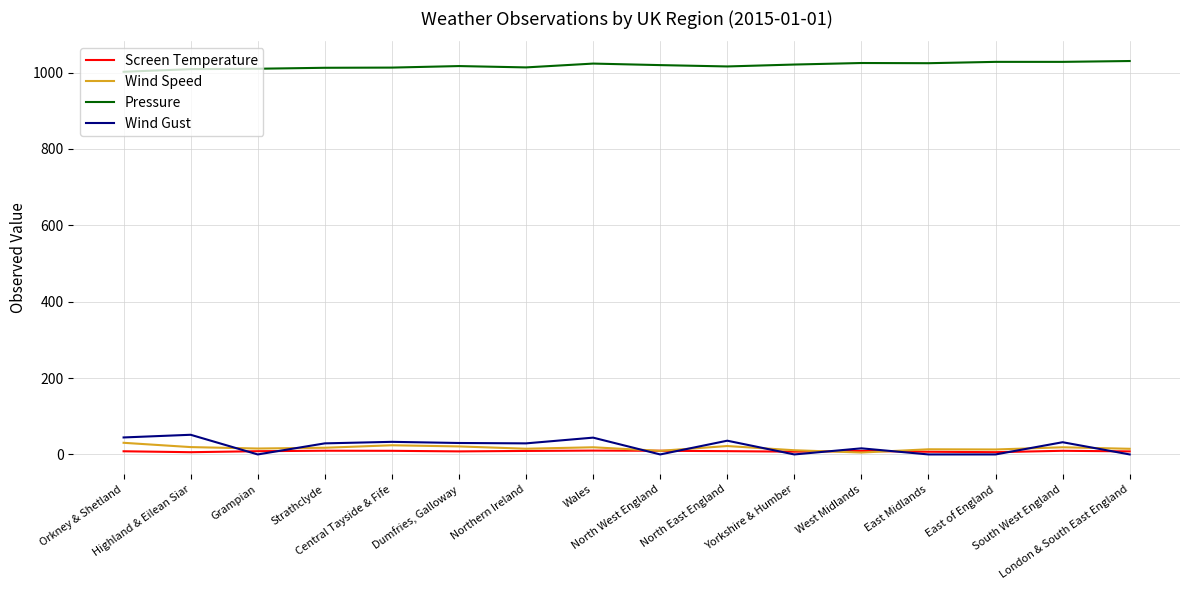

Which series has the largest total across all categories?

Pressure